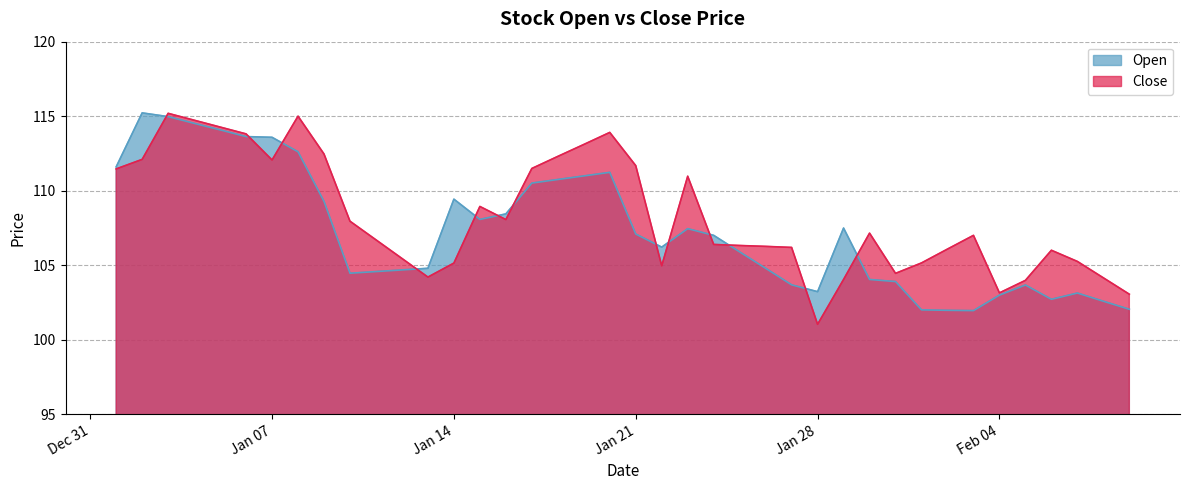

True or false: Open and Close intersect in this chart.

True